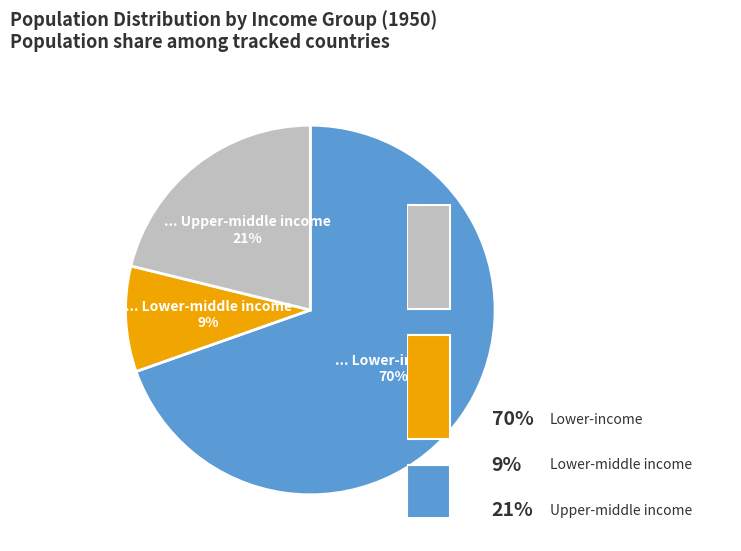

True or false: Upper-middle income accounts for 21% of the total.

True